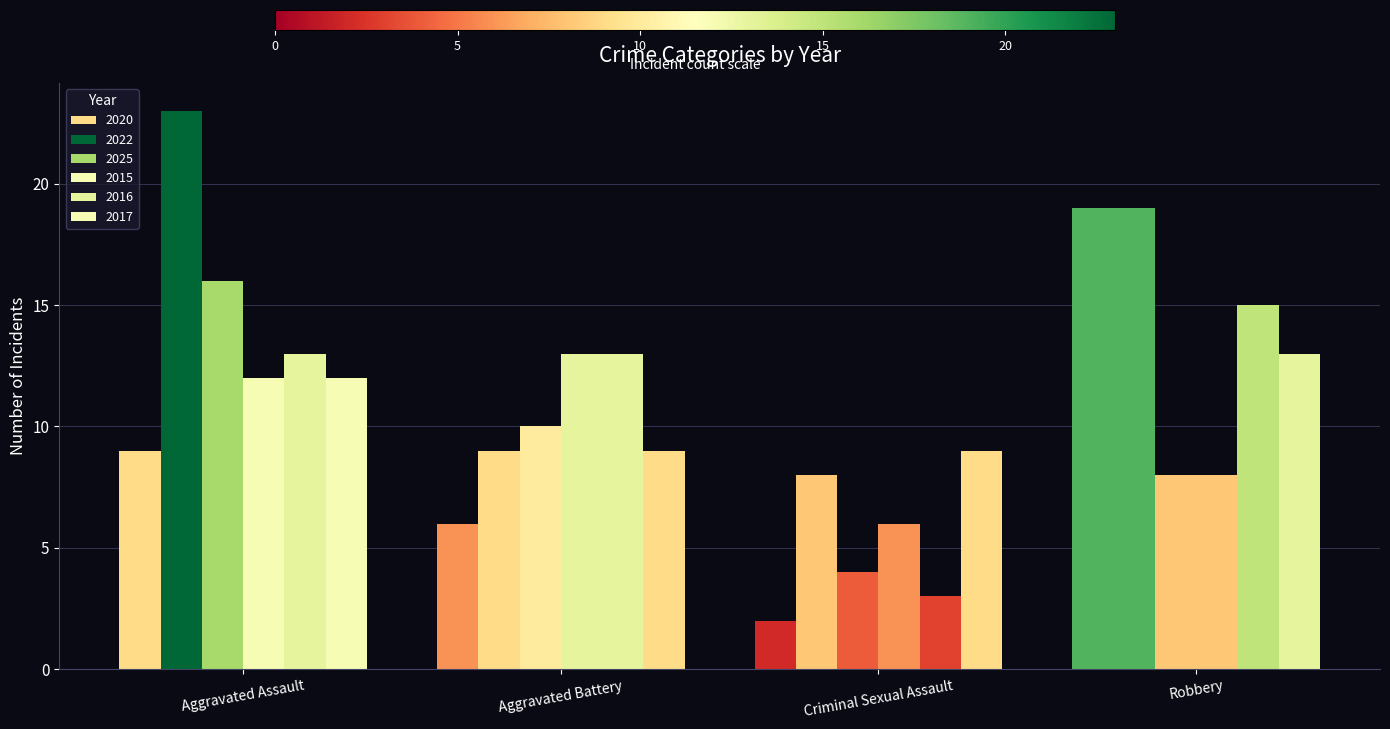

Which has a higher value, Aggravated Battery or Robbery?

Robbery